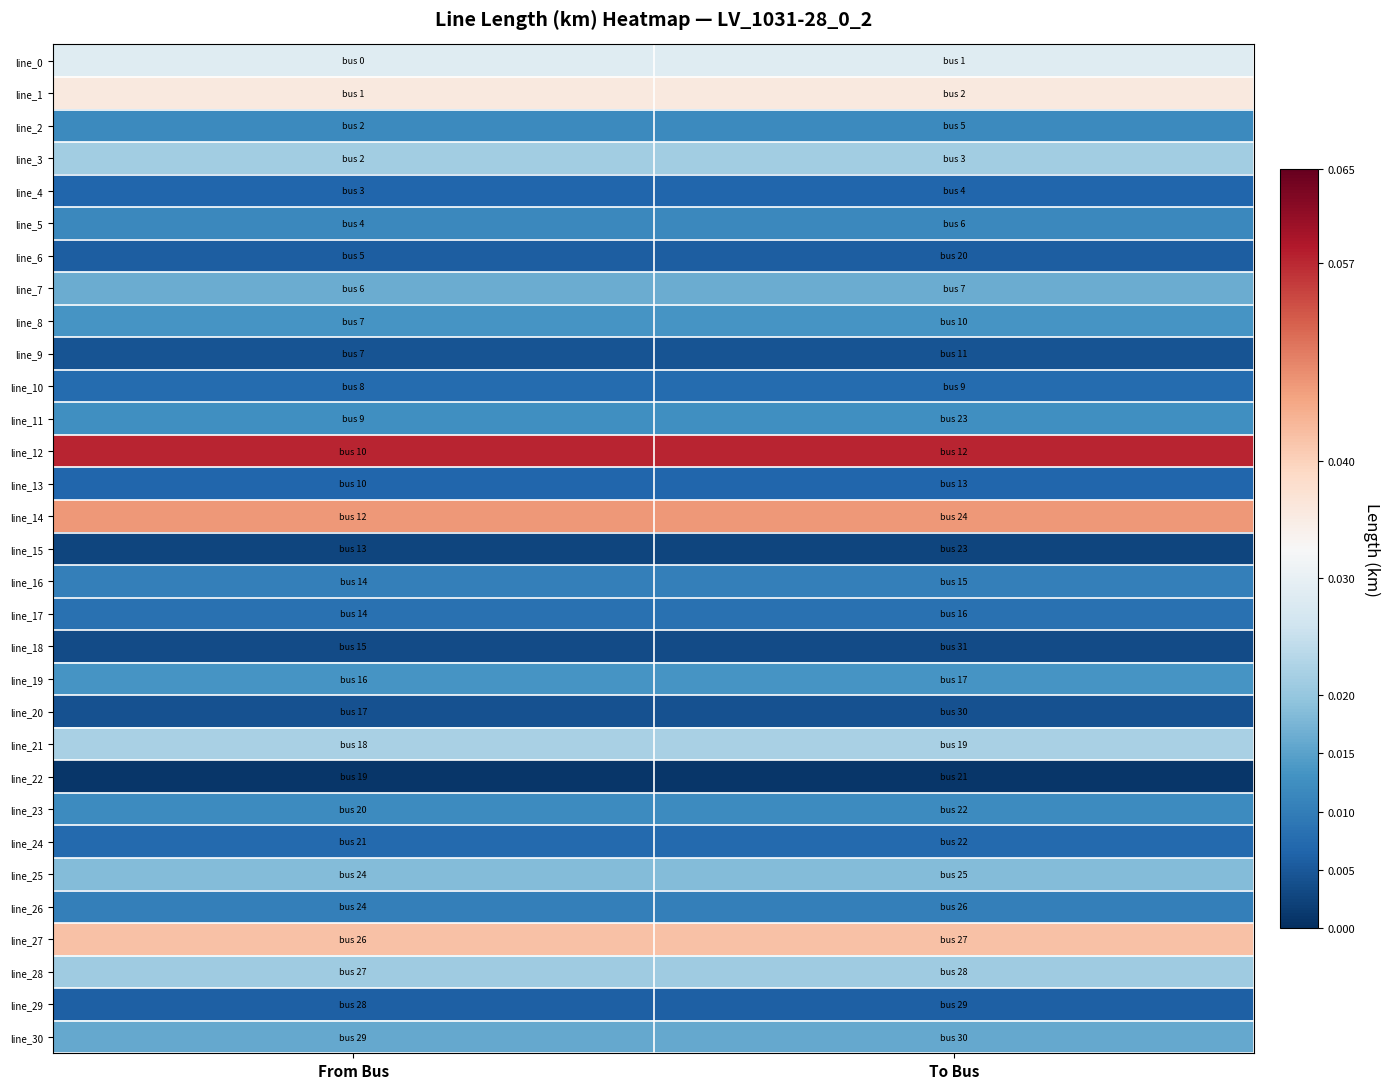

Rank the series by their maximum value, from lowest to highest.

line_22, line_15, line_18, line_20, line_9, line_6, line_29, line_13, line_4, line_24, line_10, line_17, line_16, line_26, line_5, line_2, line_23, line_11, line_8, line_19, line_30, line_7, line_25, line_28, line_3, line_21, line_0, line_1, line_27, line_14, line_12